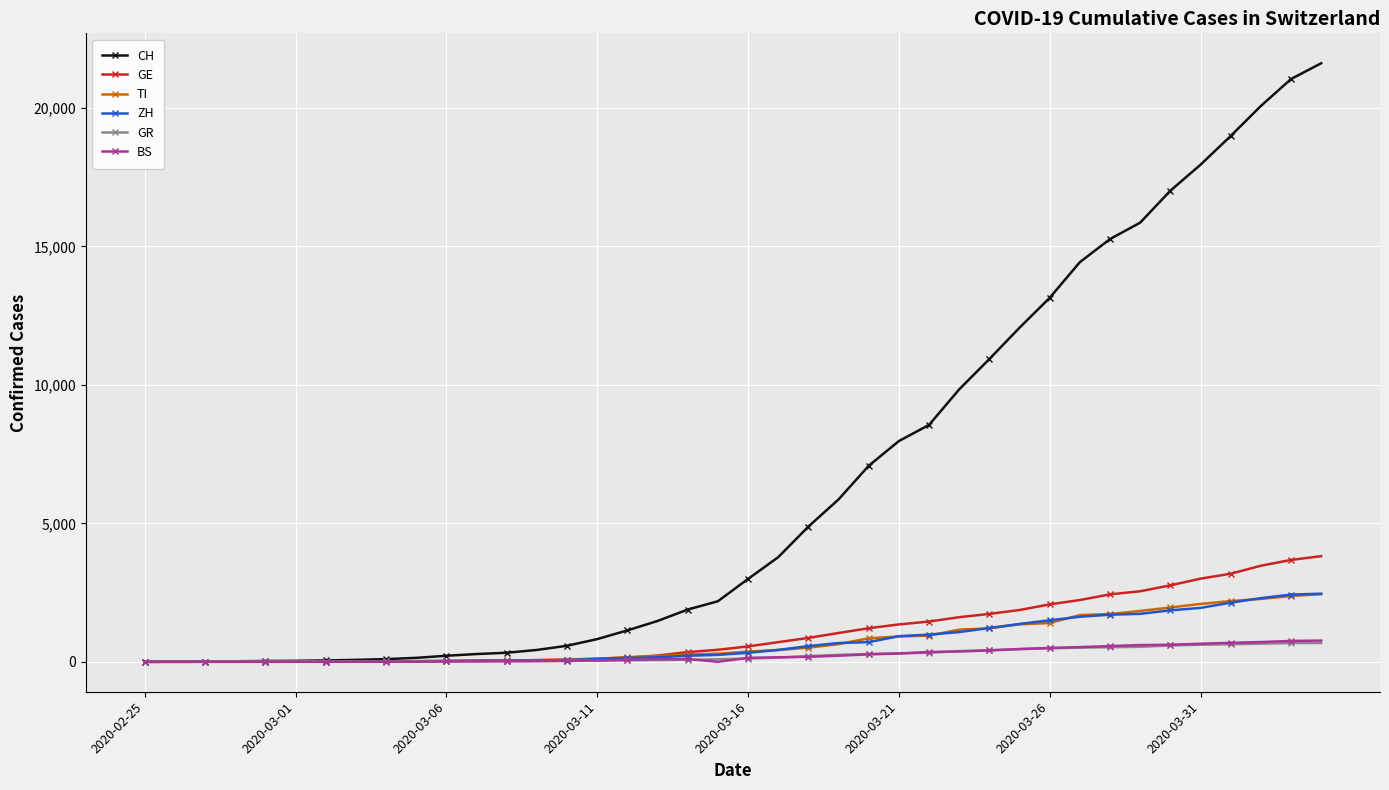

Which series has the widest spread of values?

CH